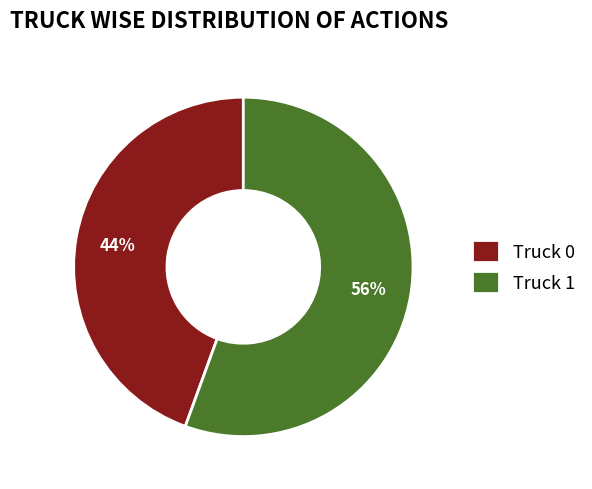

Which has a higher value, Truck 1 or Truck 0?

Truck 1